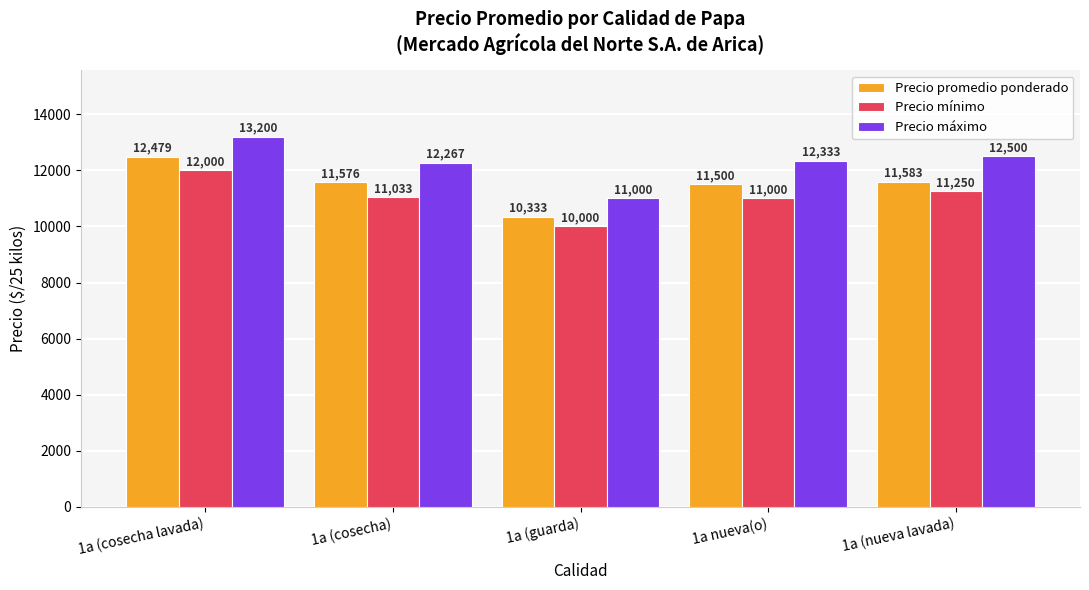

At which category is the sum across all series the highest?

1a (cosecha lavada)